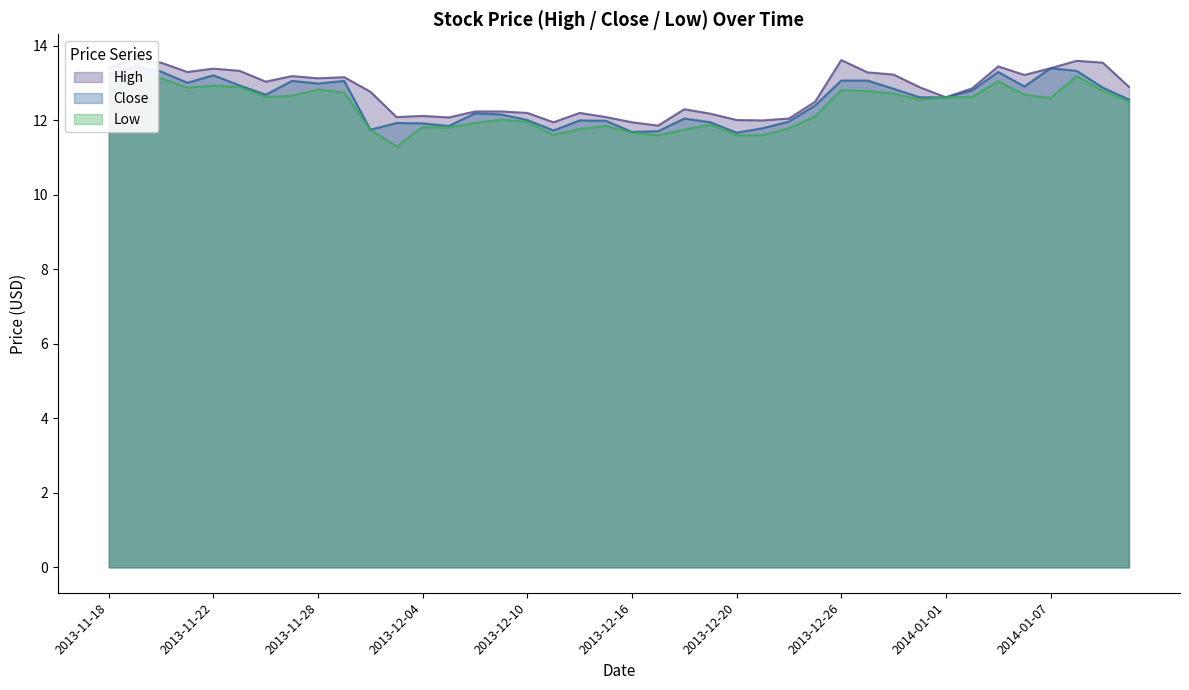

How many interior local valleys does the Close series have?

9